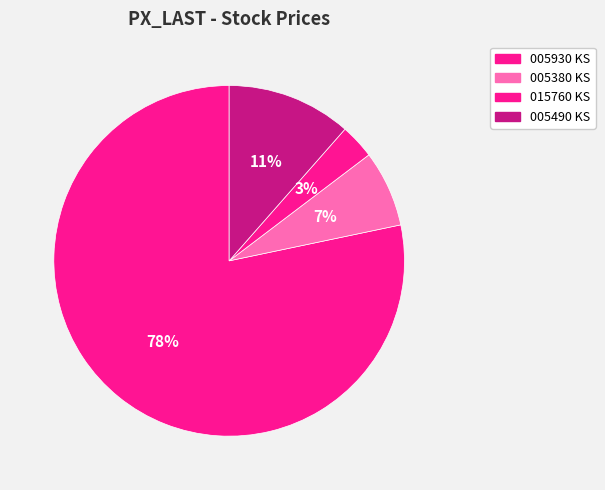

How many segments does this pie chart have?

4